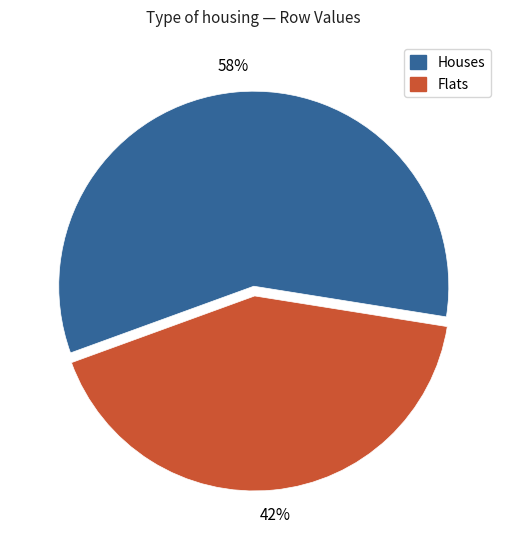

Does any single category account for the majority?

Yes